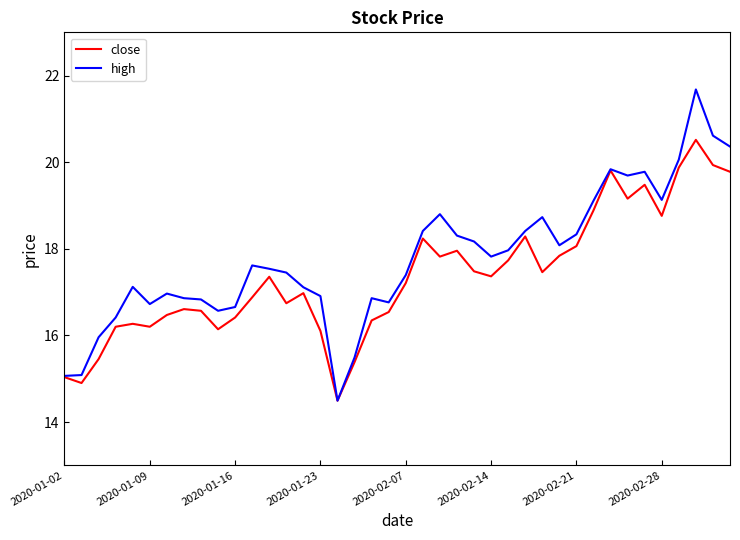

Rank the series by their average value, from lowest to highest.

close, high